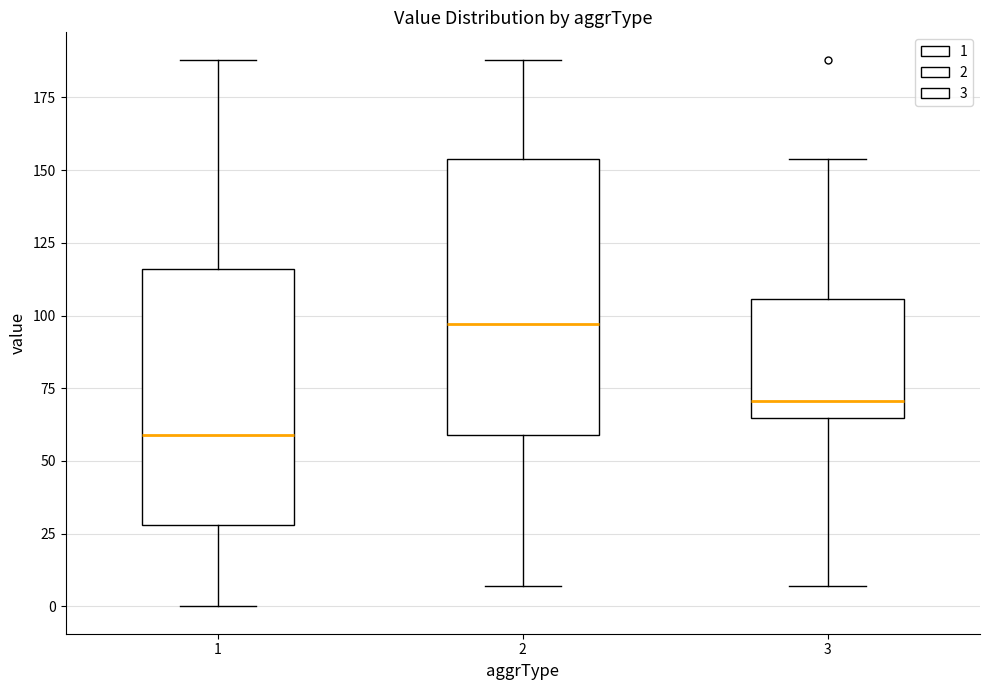

Comparing the boxes themselves (not the whiskers), which one is the tallest?

2